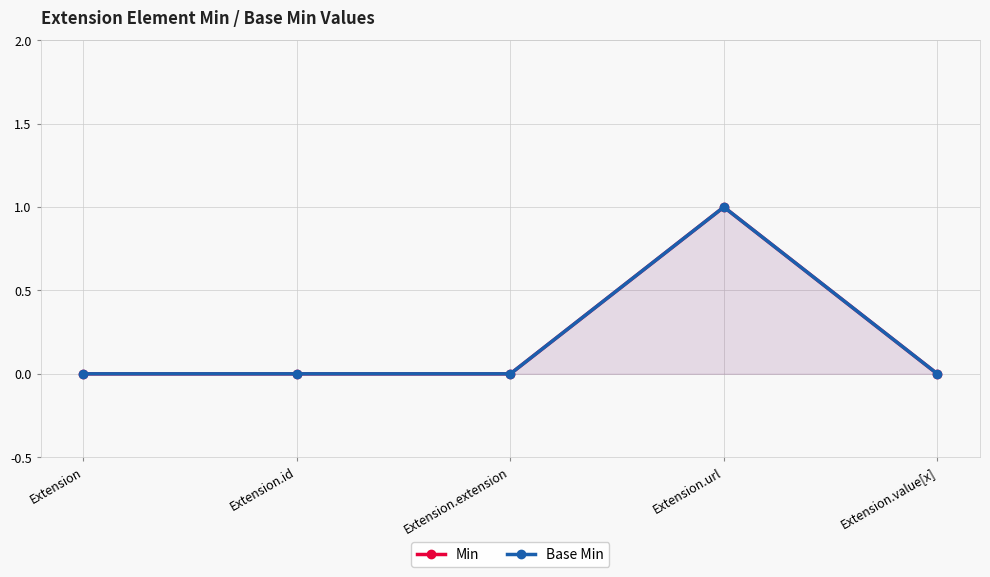

At which label is Min closest to 0?

Extension